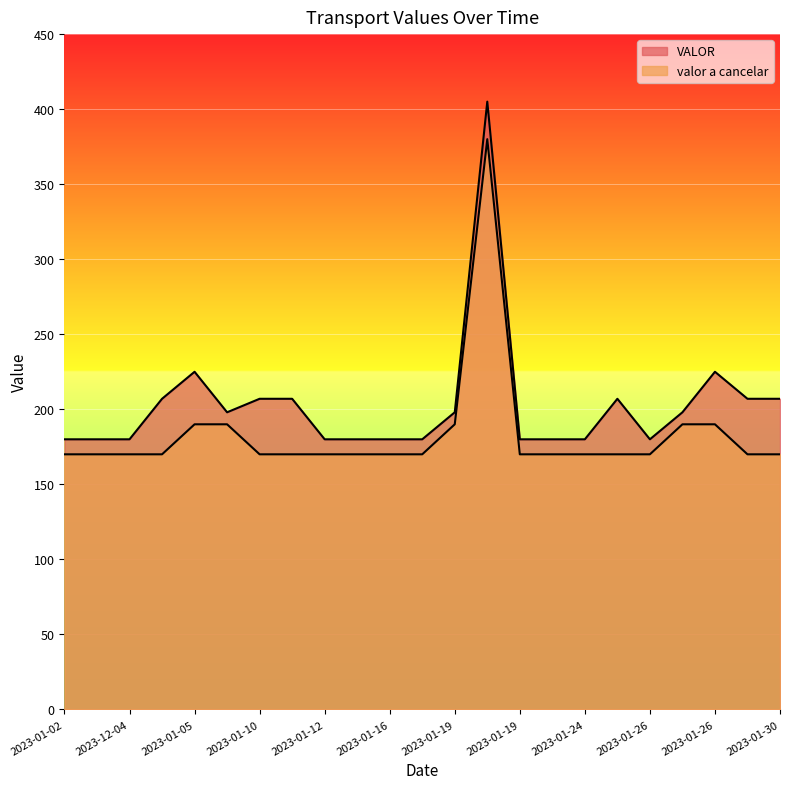

Reading left to right, transcribe all the data shown in this chart.

VALOR: 180	180	180	207	225	198	207	207	180	180	180	180	198	405	180	180	180	207	180	198	225	207	207
valor a cancelar: 170	170	170	170	190	190	170	170	170	170	170	170	190	380	170	170	170	170	170	190	190	170	170